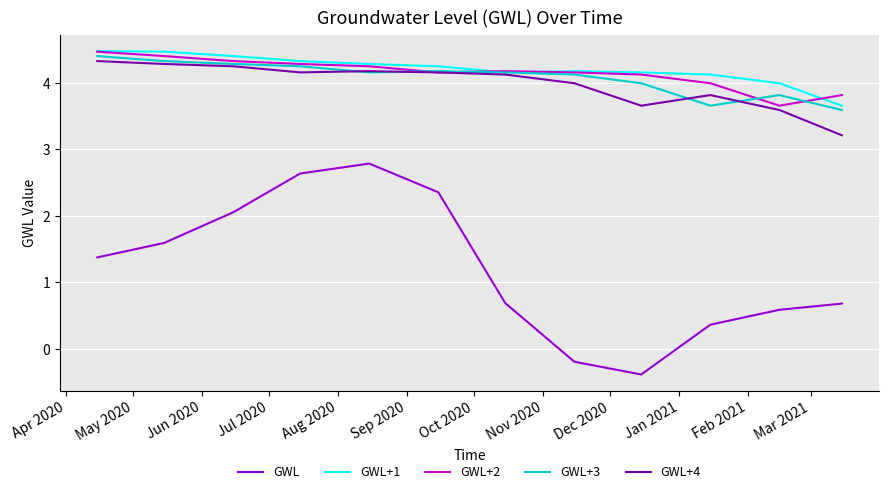

Which series has the widest spread of values?

GWL